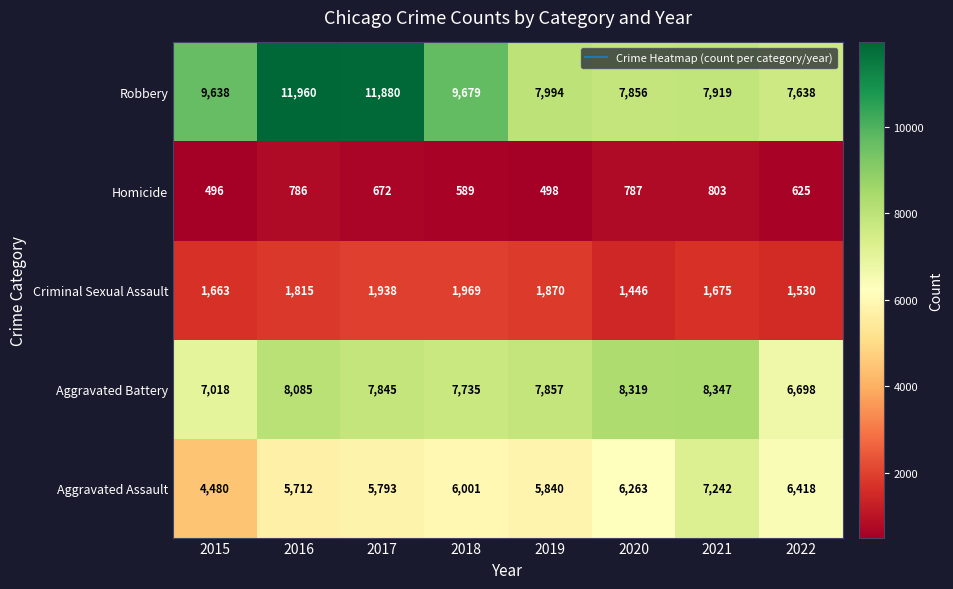

What is the spread (max minus min) of values at 2017?

11208